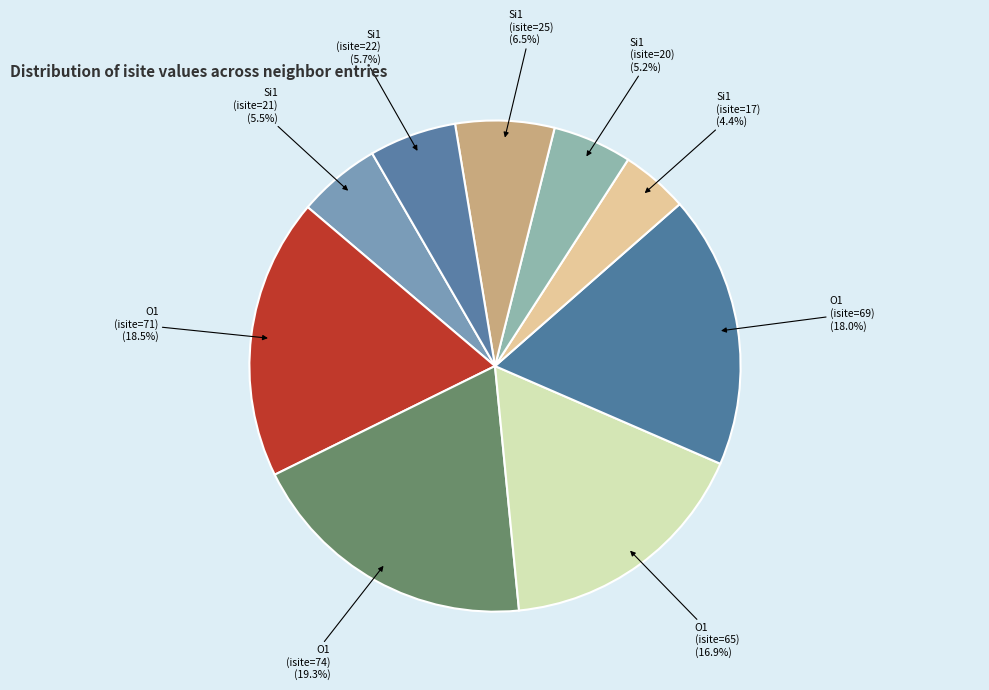

Does any single category account for the majority?

No